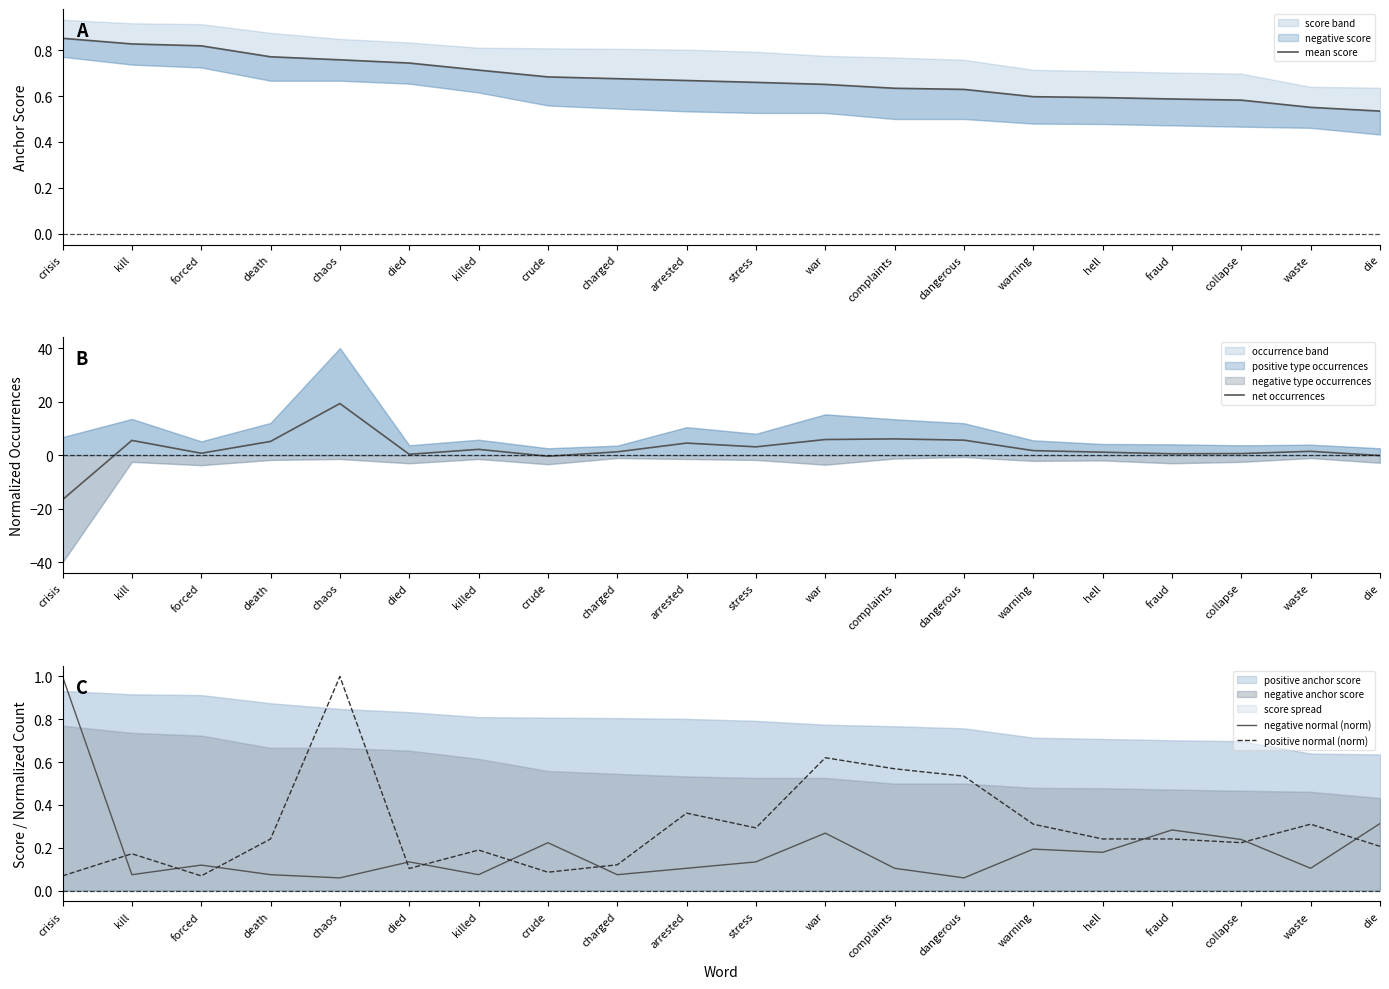

How many interior local valleys does the net occurrences series have?

5